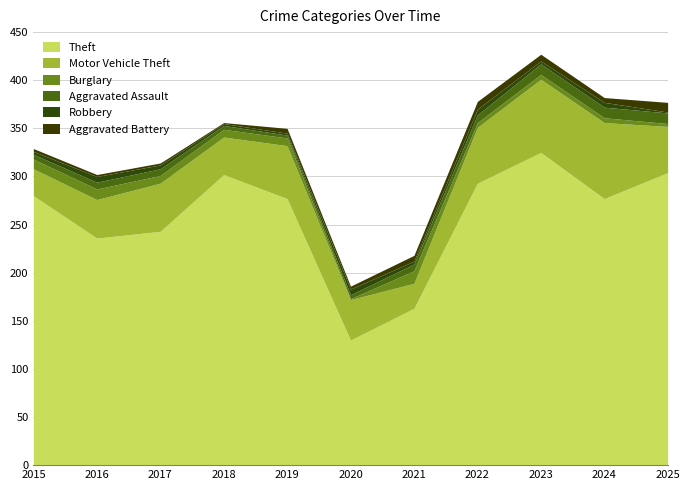

Does the chart have visible grid lines?

Yes